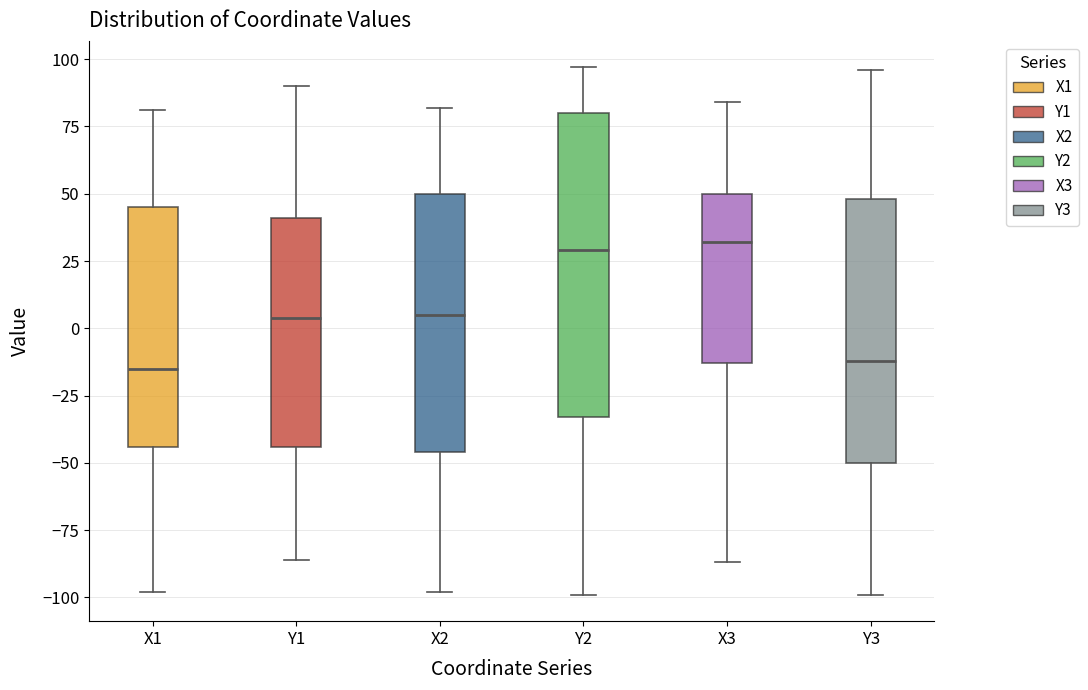

Where does the lower whisker of the box for X1 end on the y-axis? The values are not printed on the chart, so give them approximately, as read against the axis.

-100